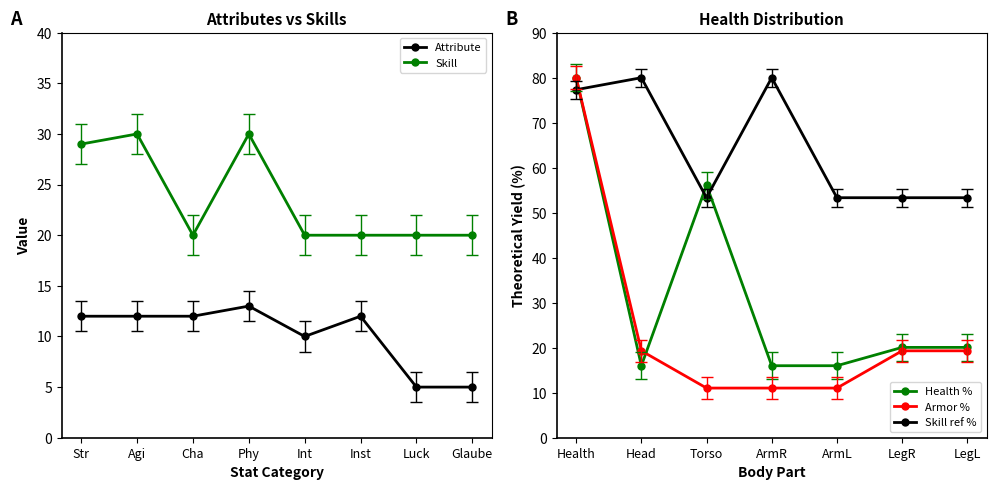

How many values in the Skills series exceed 20?

3